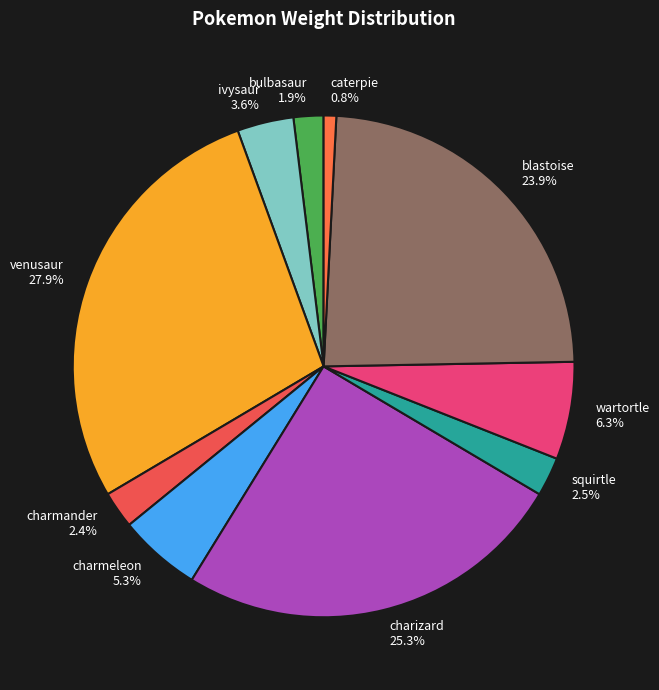

To the nearest percent, what is the combined percentage of venusaur and squirtle?

30%